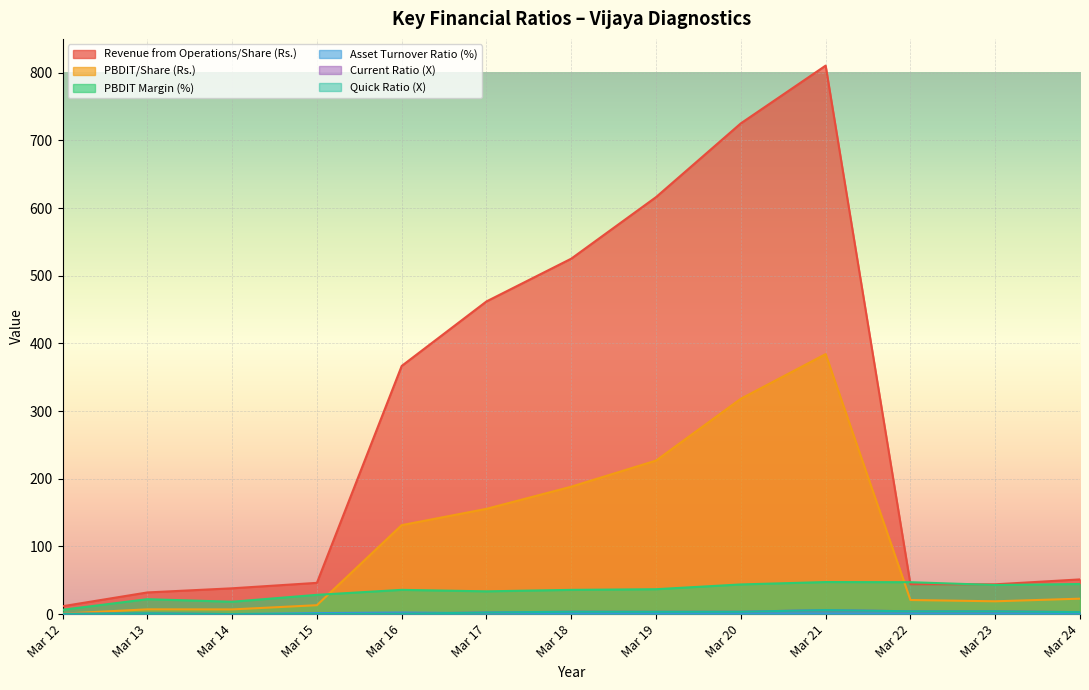

Which series has the widest spread of values?

Revenue from Operations/Share (Rs.)